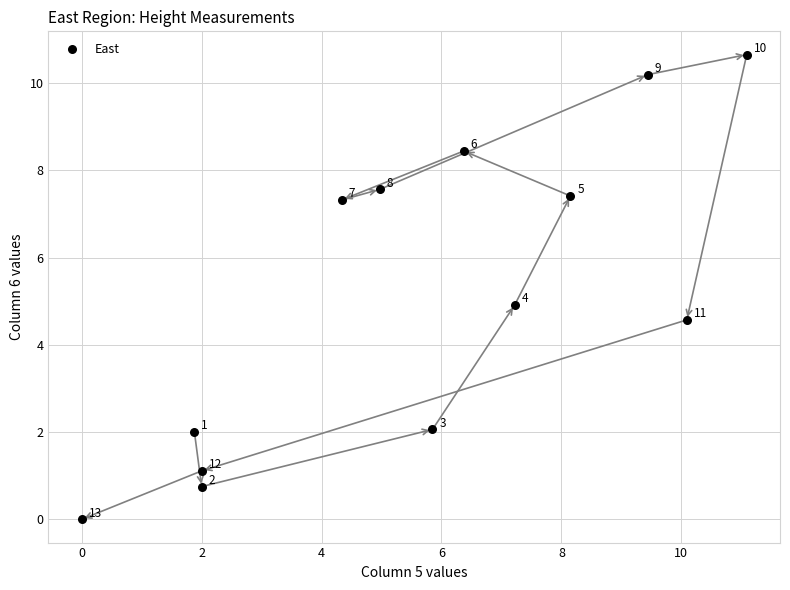

What Y value in the scatter plot is closest to 5?

4.9